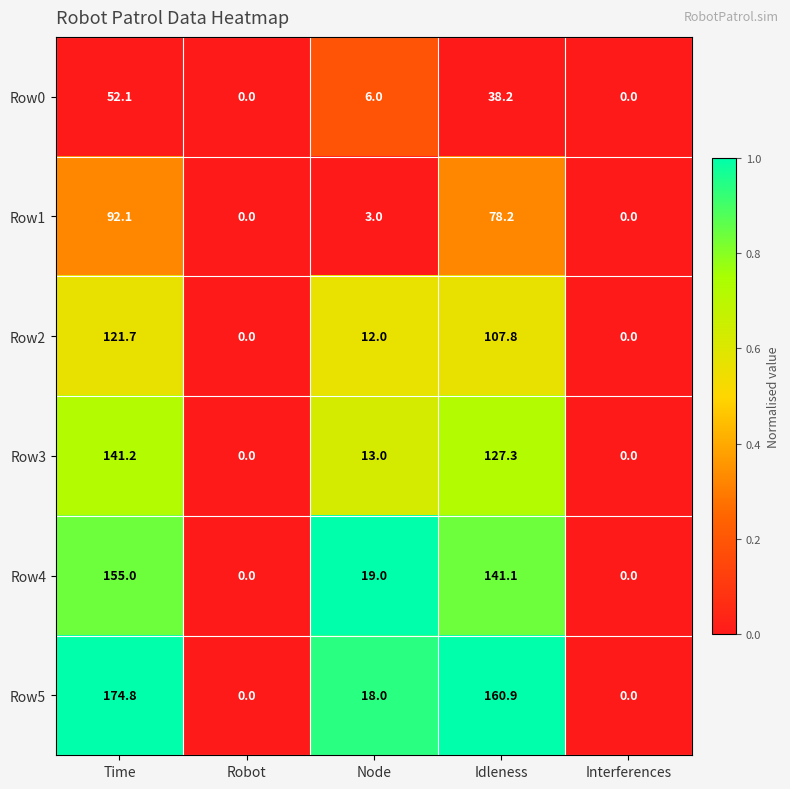

Is it true that Row1 equals 3.0 at Node?

True